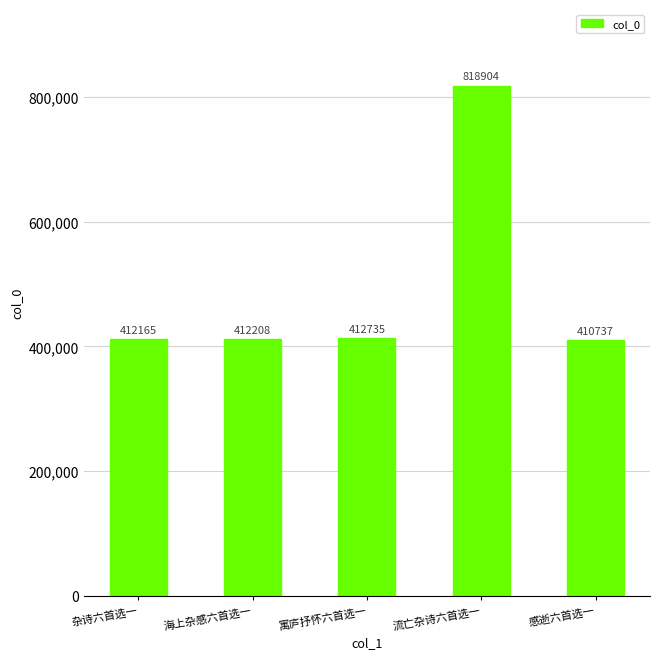

The chart shows a value of 412165 at 杂诗六首选一. True or false?

True